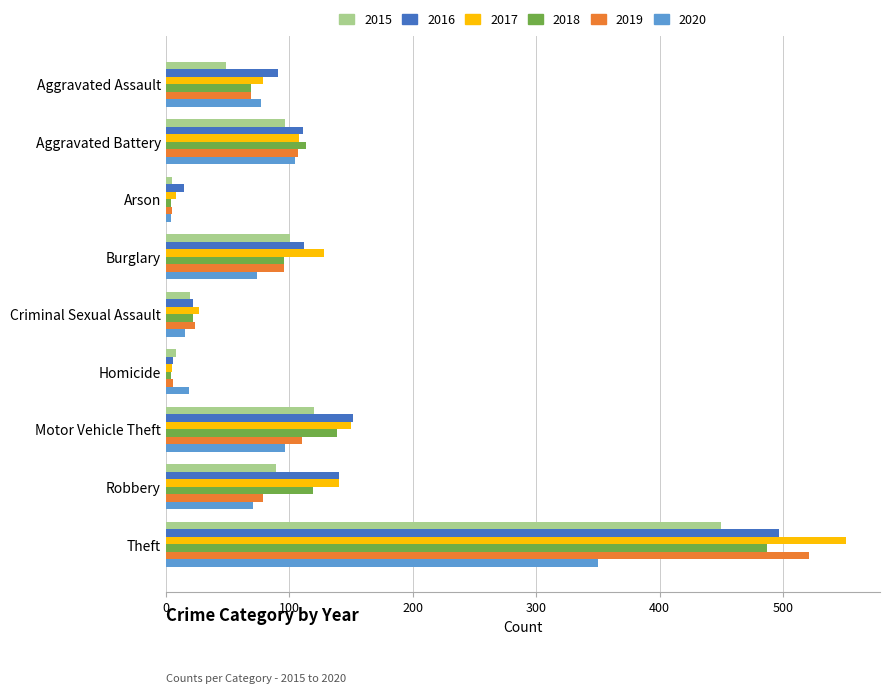

Rank the series by their maximum value, from lowest to highest.

2020, 2015, 2018, 2016, 2019, 2017